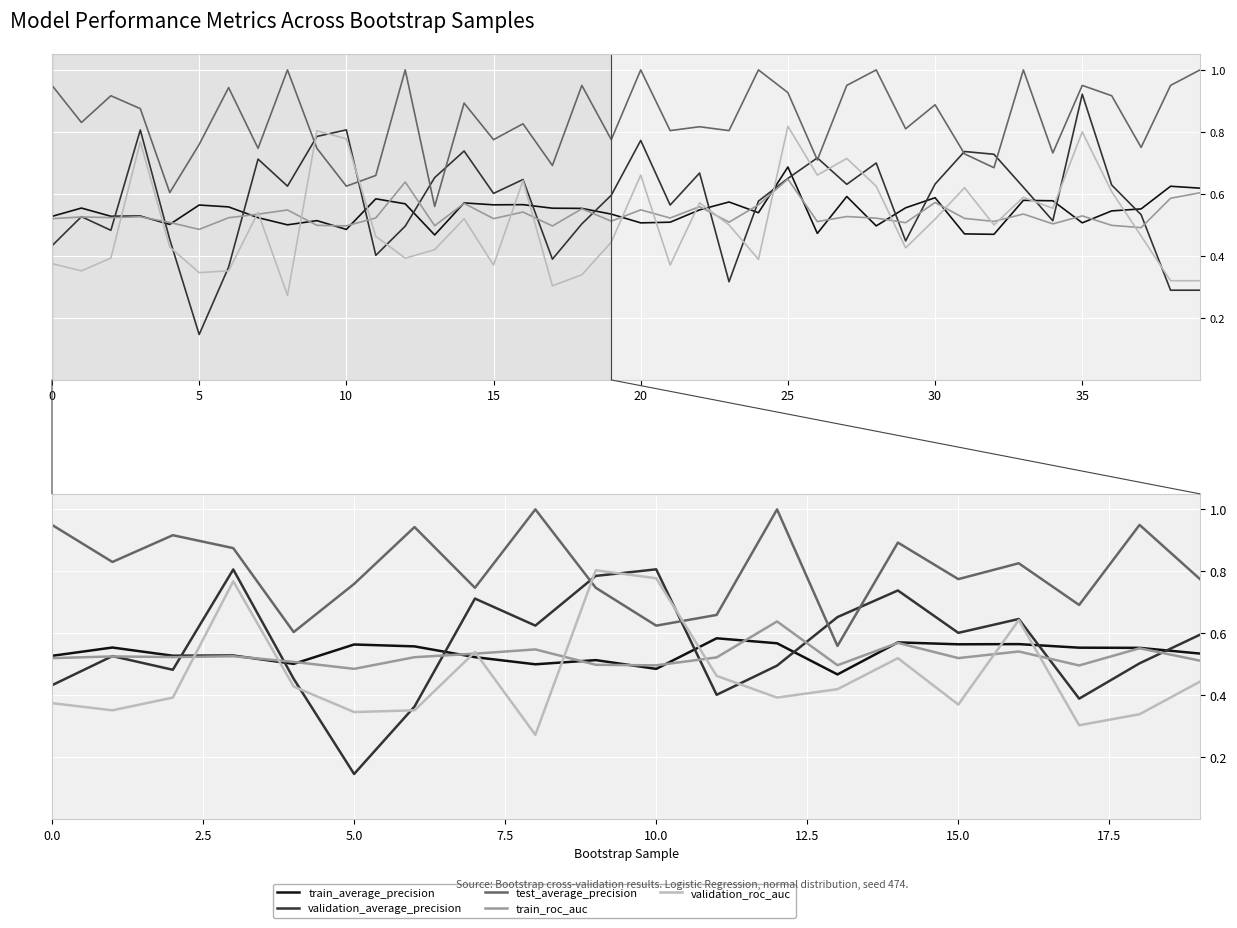

How many lines are shown in the chart?

5